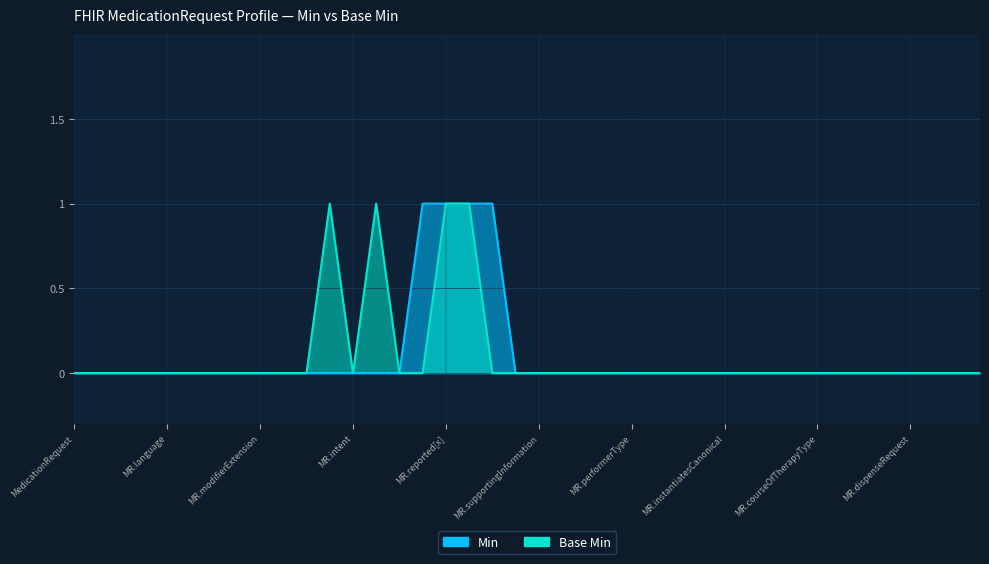

Reading right to left, what are all the values shown in this chart?

Min: 0	0	0	0	0	0	0	0	0	0	0	0	0	0	0	0	0	0	0	0	0	1	1	1	1	0	0	0	0	0	0	0	0	0	0	0	0	0	0	0
Base Min: 0	0	0	0	0	0	0	0	0	0	0	0	0	0	0	0	0	0	0	0	0	0	1	1	0	0	1	0	1	0	0	0	0	0	0	0	0	0	0	0